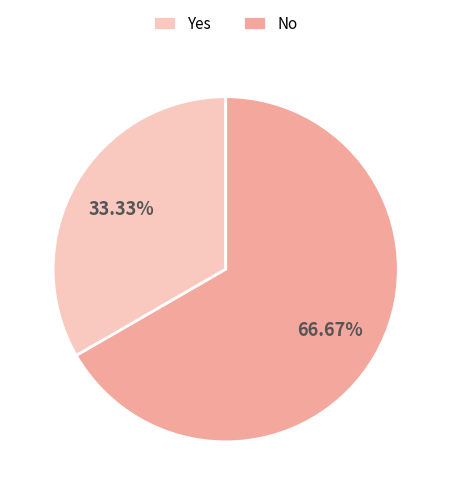

Combined, what portion of the pie is Yes and No?

100.0%